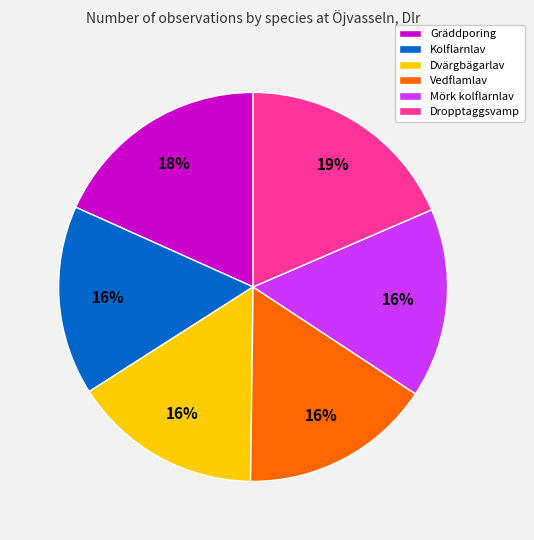

To the nearest percent, what portion does Gräddporing represent?

18%